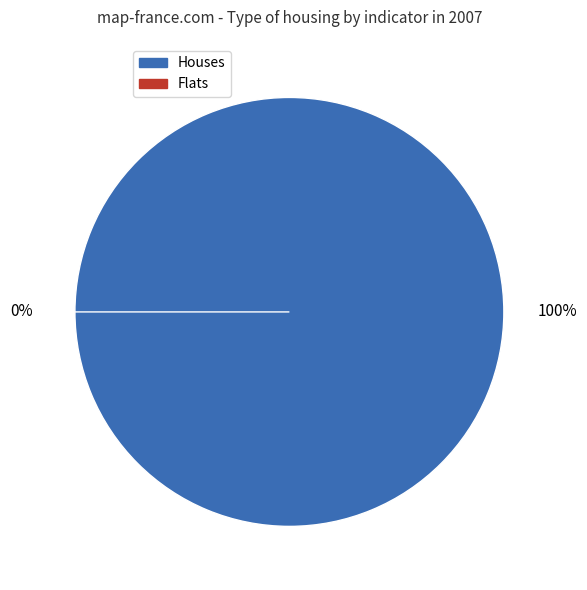

Do 1705 and Other together represent more than half of the pie?

Yes